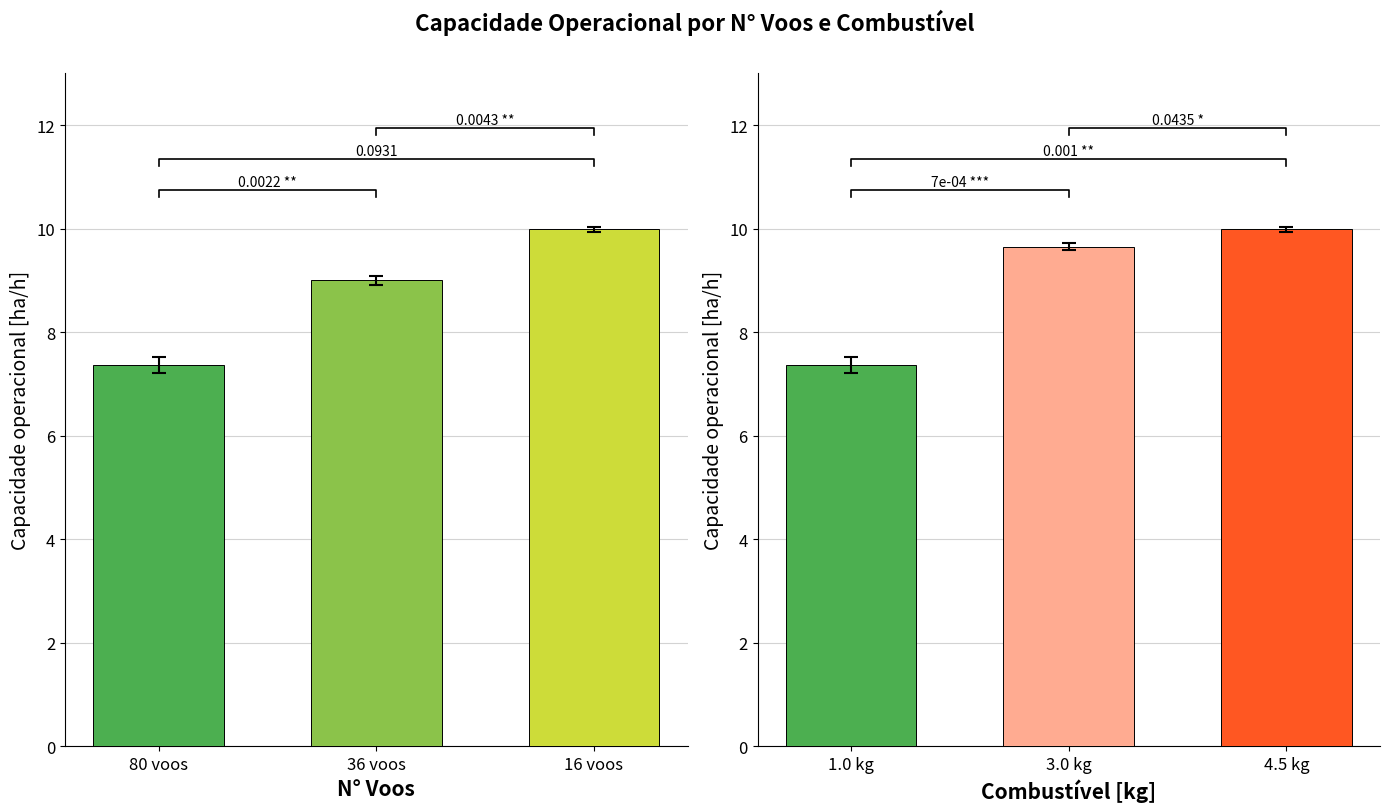

What is the difference between the maximum and minimum values?

2.6